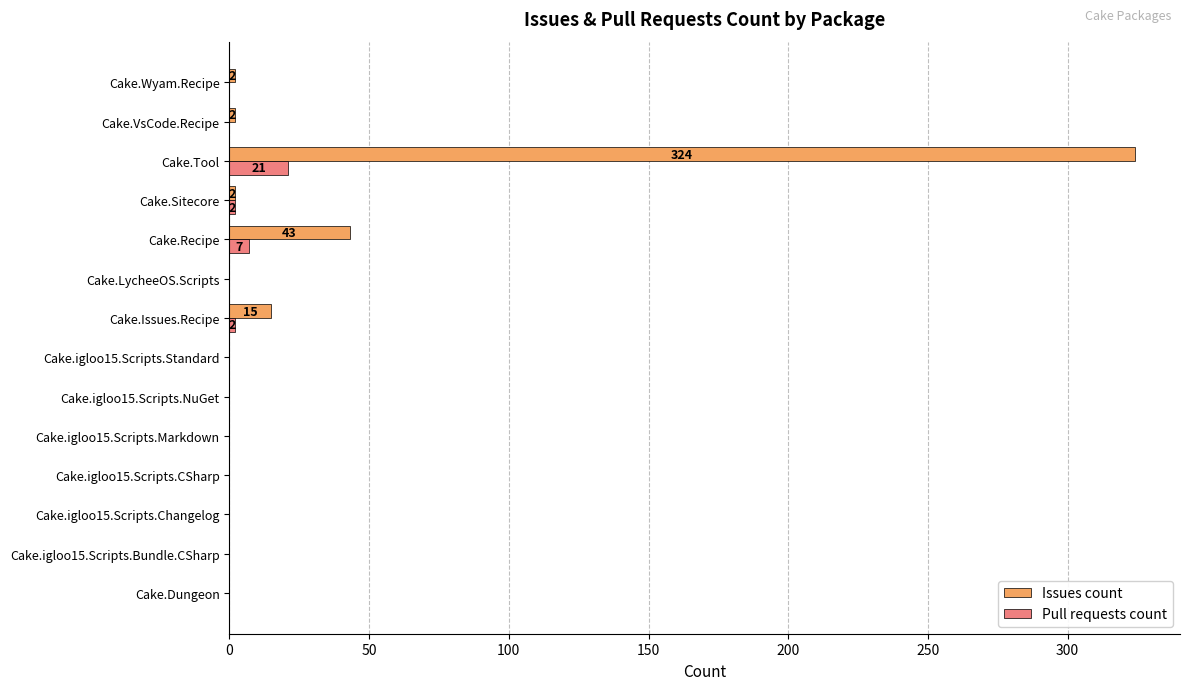

Is it true that Issues count equals 15 at Cake.Issues.Recipe?

True